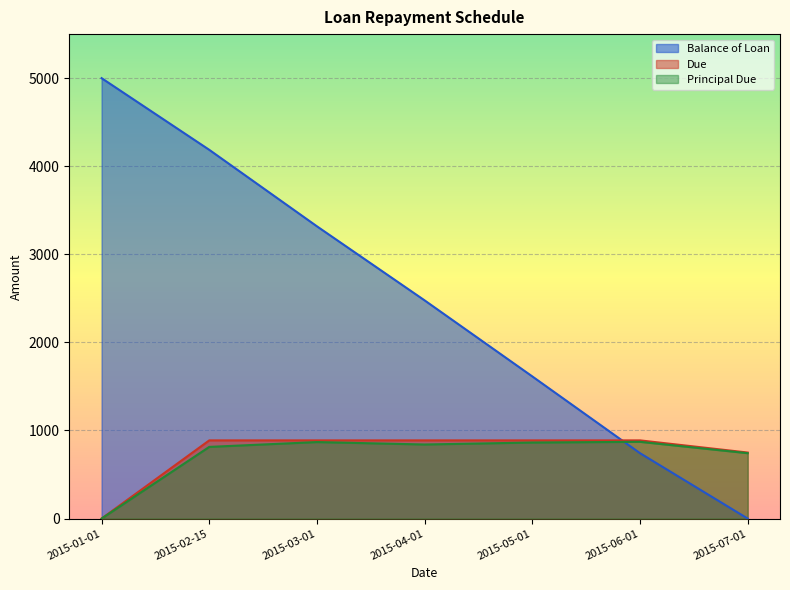

Reading left to right, what are all the values shown in this chart?

Balance of Loan: 5000.0	4186.2	3317.8	2476.9	1613.6	742.3	0.0
Due: 0.0	887.7	887.7	887.7	887.7	887.7	749.6
Principal Due: 0.0	813.8	868.5	840.9	863.3	871.3	742.3